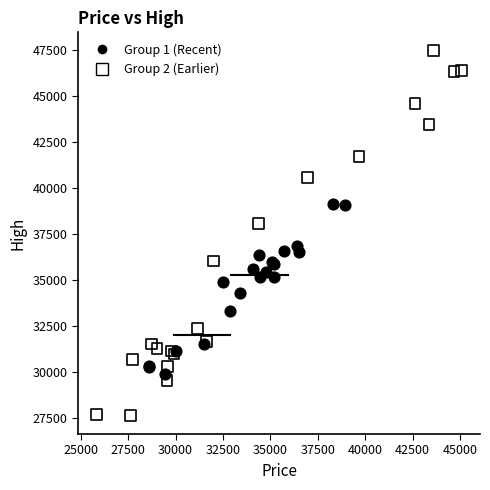

Which series contains the lowest Y value?

Group 2 (Earlier)